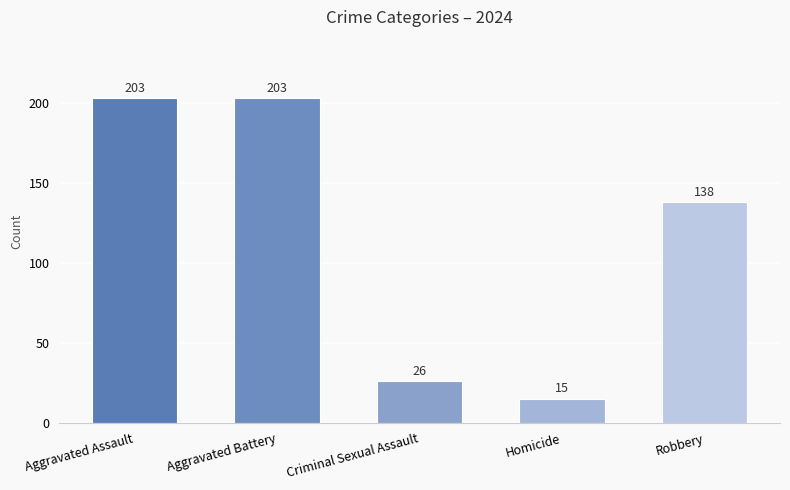

What is the sum of the values at Robbery and Homicide?

153